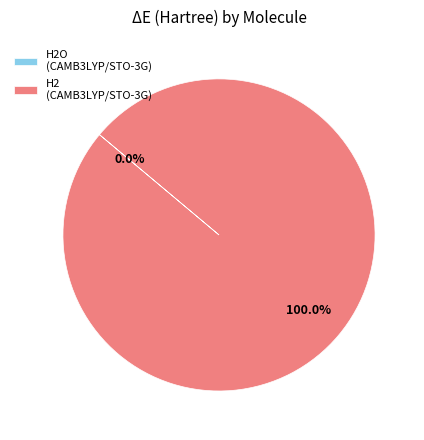

Which category has the biggest portion of the pie?

H2 (CAMB3LYP/STO-3G)